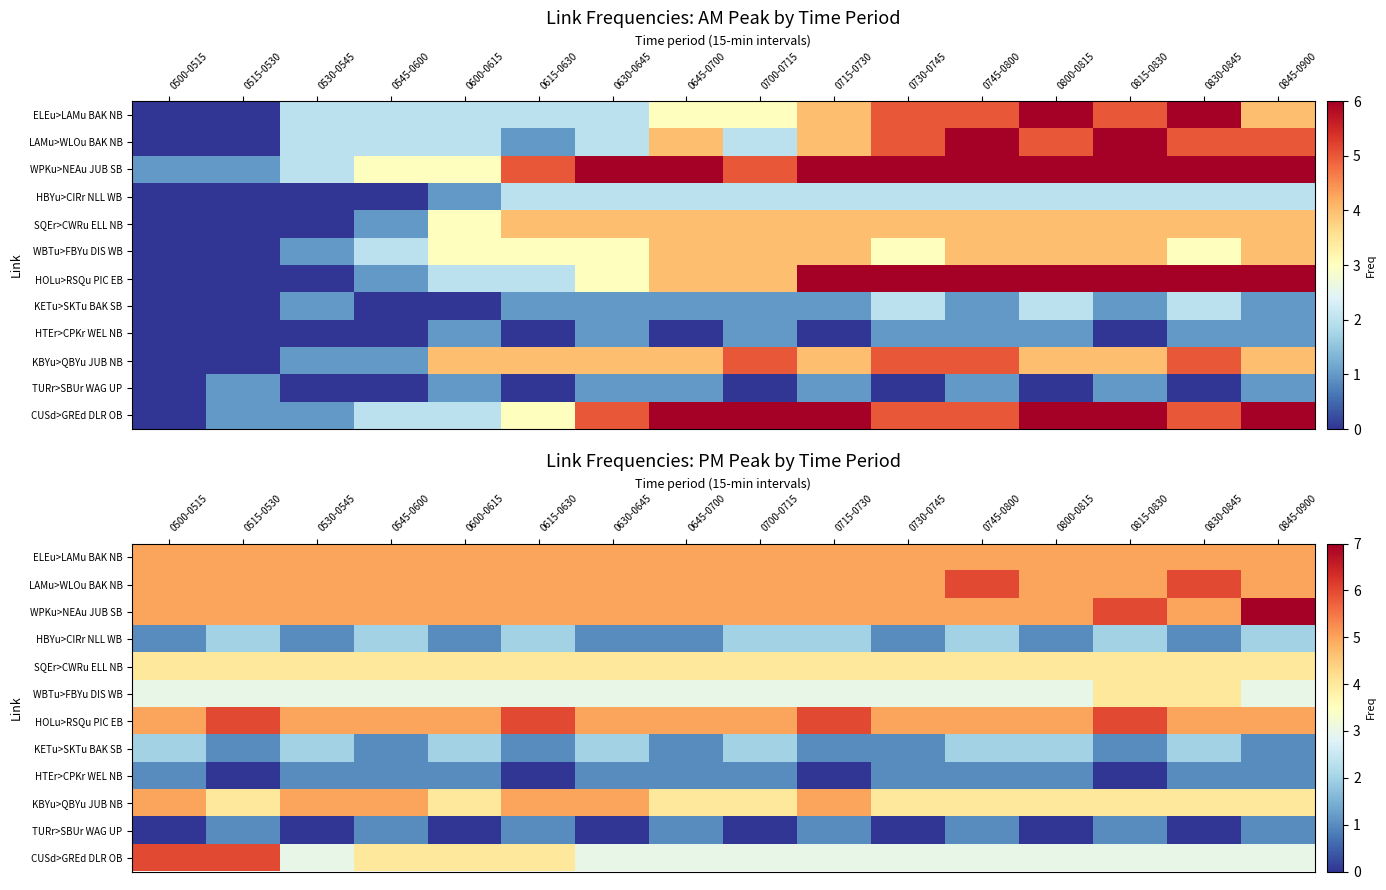

Which has a higher value, 0500-0515 or 0745-0800?

0500-0515